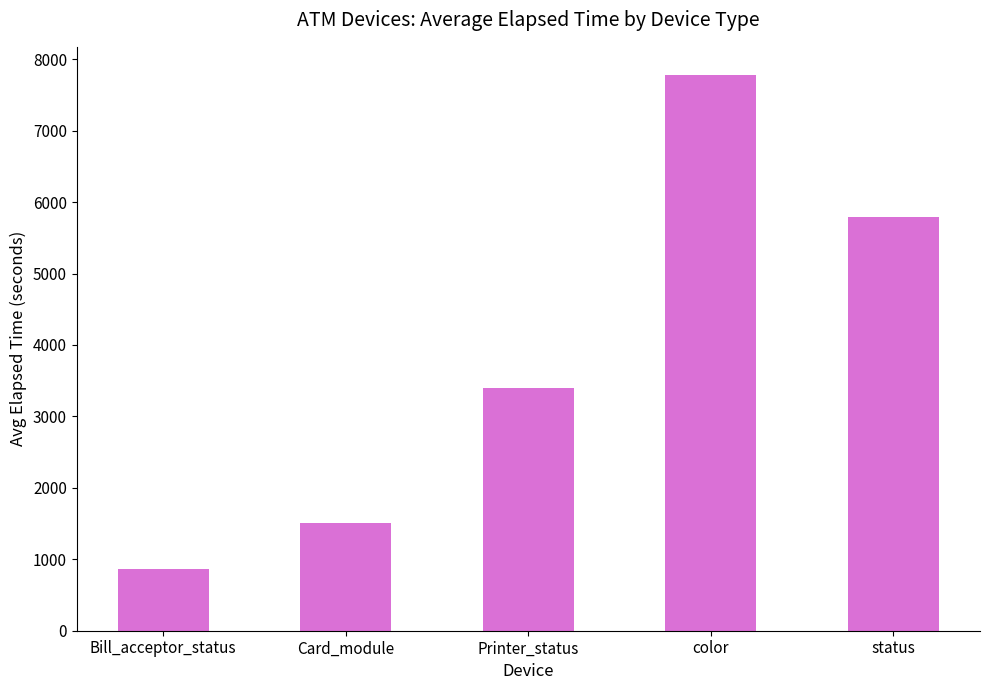

What position from the left is status?

5